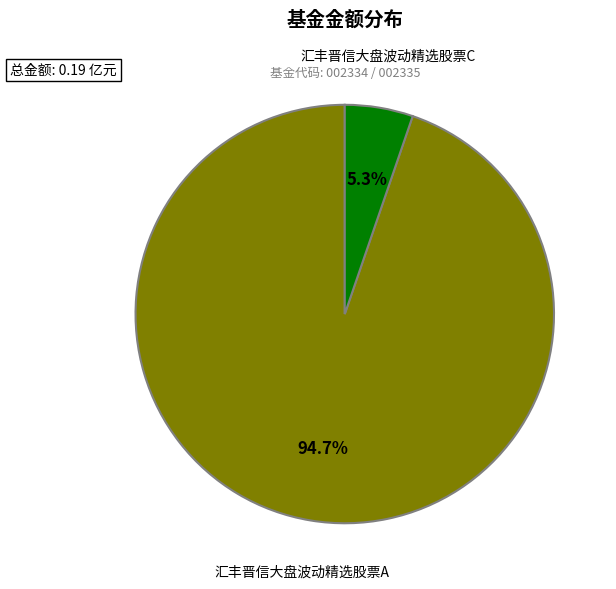

Between 汇丰晋信大盘波动精选股票C and 汇丰晋信大盘波动精选股票A, which is larger?

汇丰晋信大盘波动精选股票A